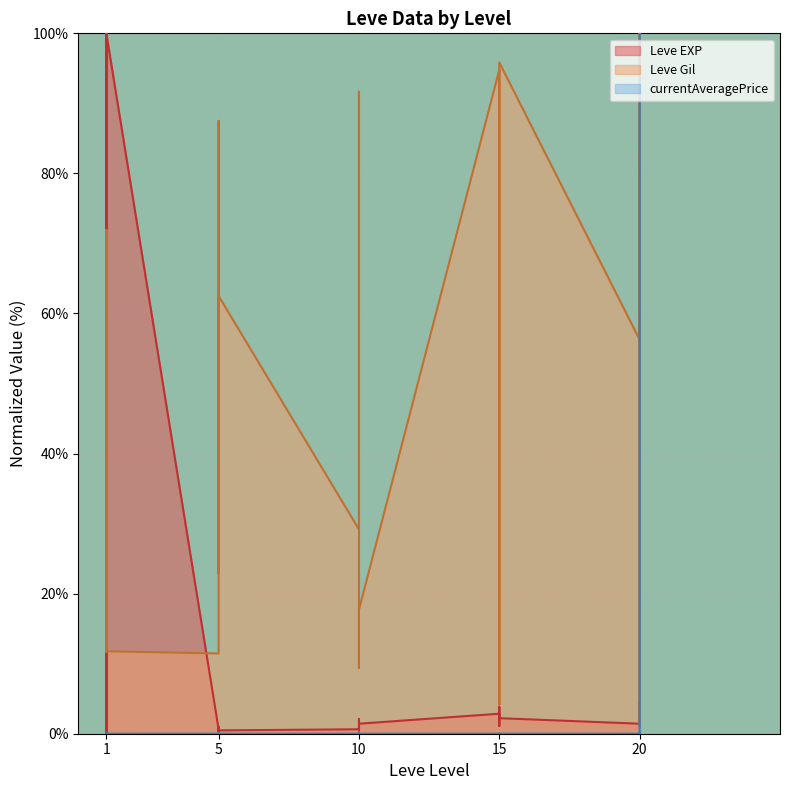

What are all the series names shown in the legend?

Leve EXP, Leve Gil, currentAveragePrice